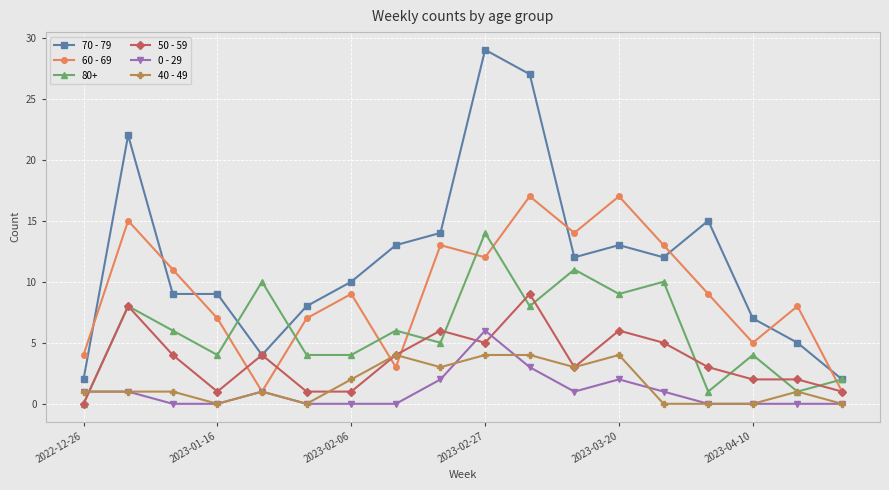

Rank the series by their maximum value, from highest to lowest.

70 - 79, 60 - 69, 80+, 50 - 59, 0 - 29, 40 - 49